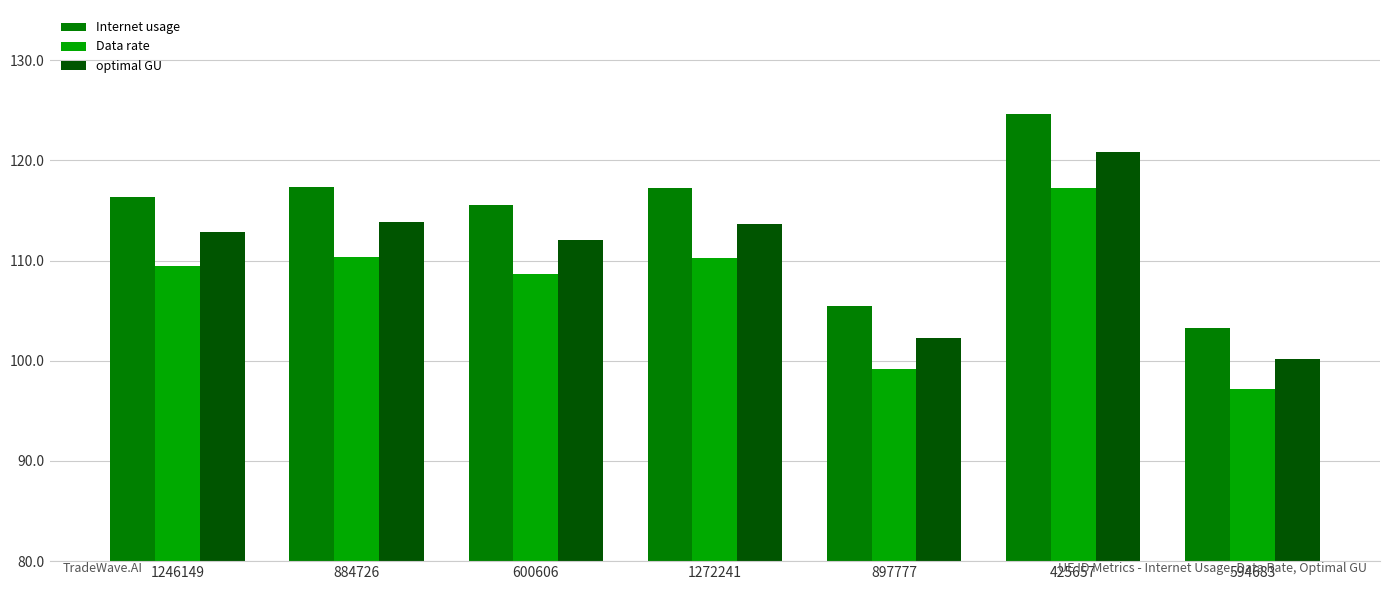

What is the spread (max minus min) of values at 884726?

7.0